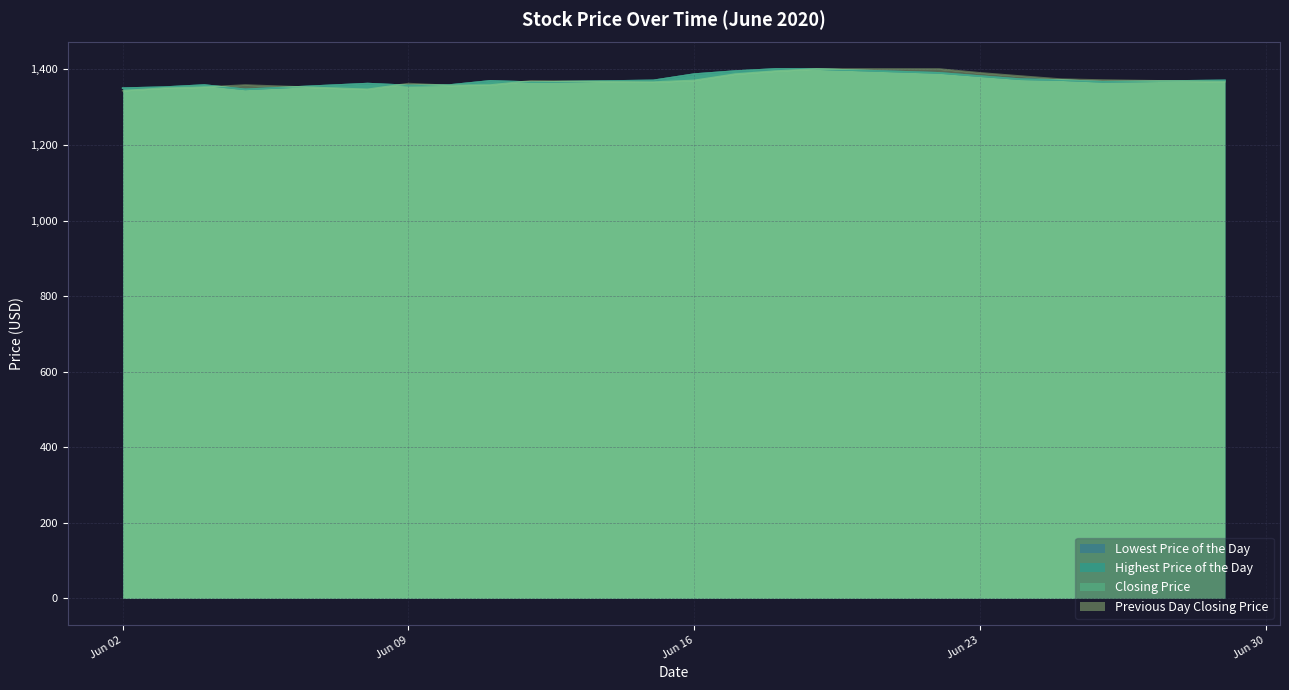

How many series are shown in this chart?

4